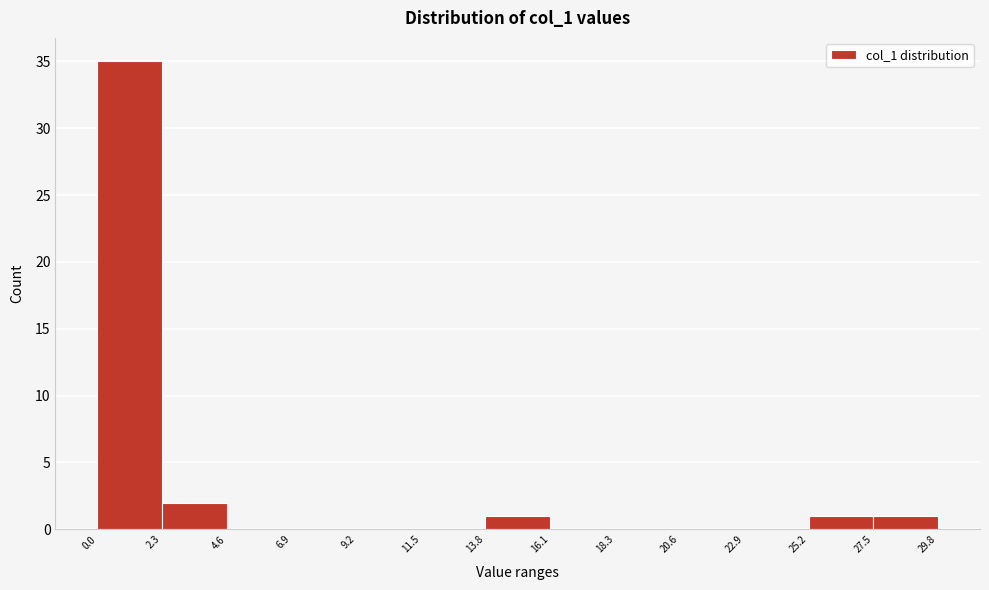

What is the height of the bar covering 0.0 to 2.3 on the x-axis? The values are not printed on the chart, so give them approximately, as read against the axis.

35